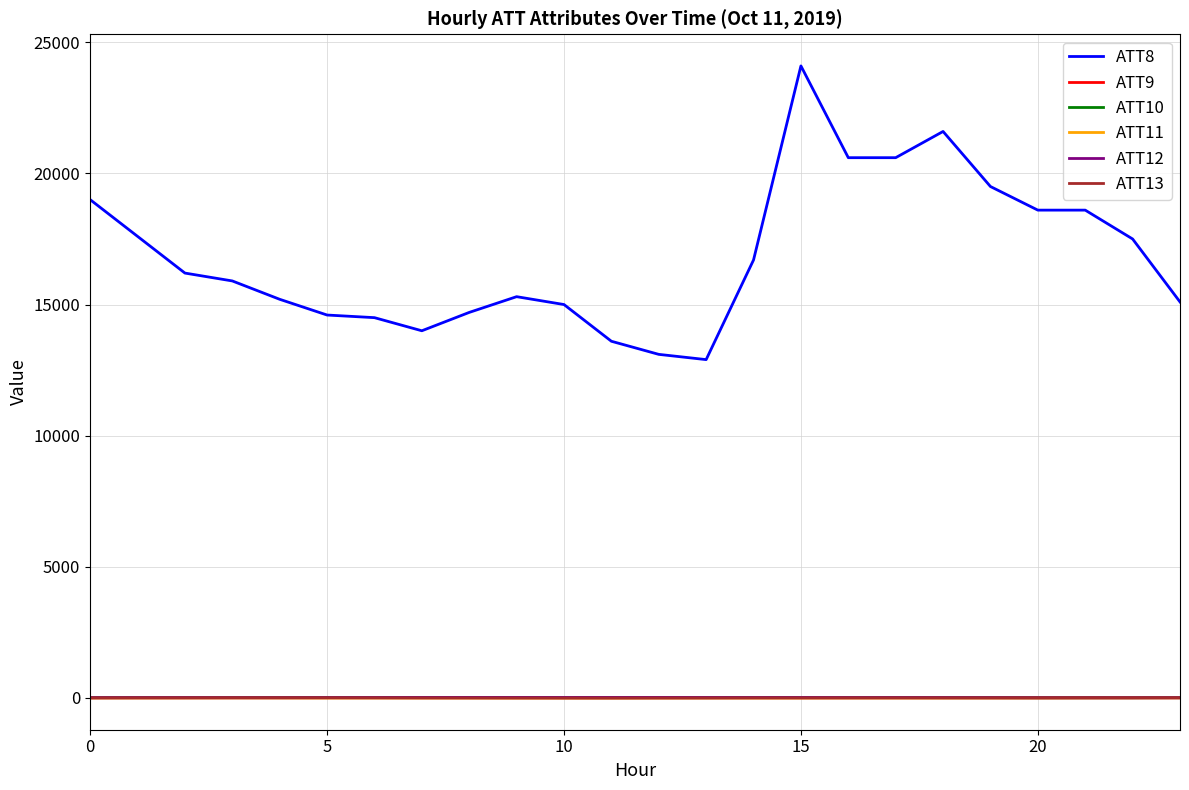

True or false: ATT8 and ATT12 cross at least once.

False